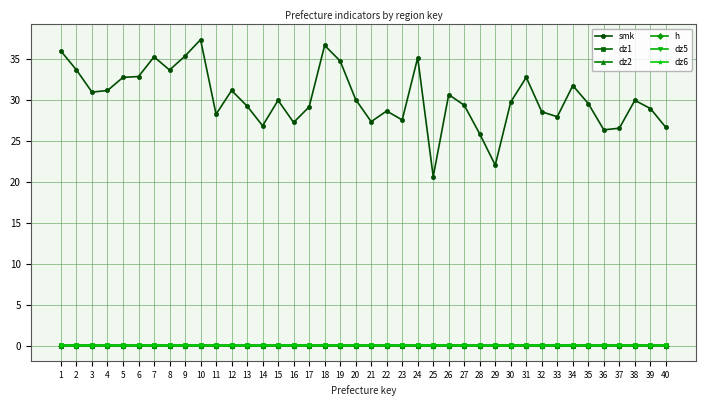

What is the greatest value displayed?

37.3